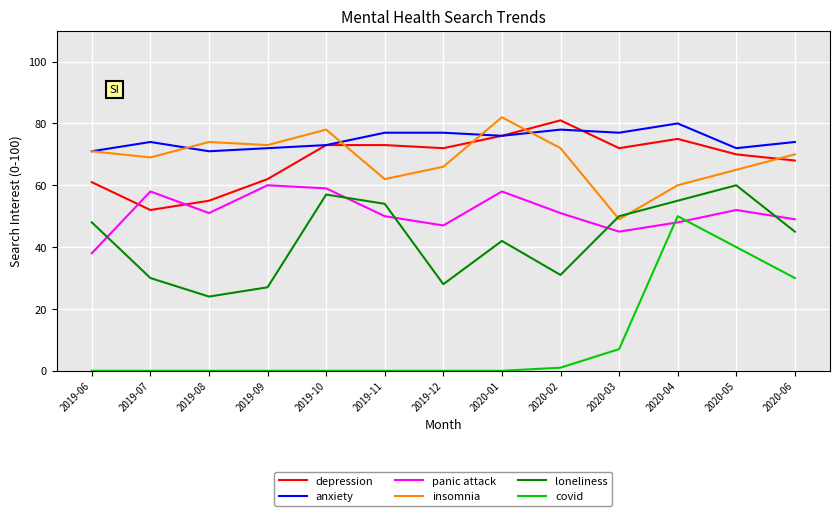

Reading left to right, transcribe all the data shown in this chart.

depression: 61	52	55	62	73	73	72	76	81	72	75	70	68
anxiety: 71	74	71	72	73	77	77	76	78	77	80	72	74
panic attack: 38	58	51	60	59	50	47	58	51	45	48	52	49
insomnia: 71	69	74	73	78	62	66	82	72	49	60	65	70
loneliness: 48	30	24	27	57	54	28	42	31	50	55	60	45
covid: 0	0	0	0	0	0	0	0	1	7	50	40	30